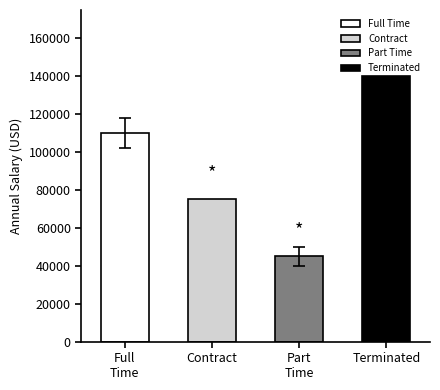

What is the minimum value shown in the chart?

45000